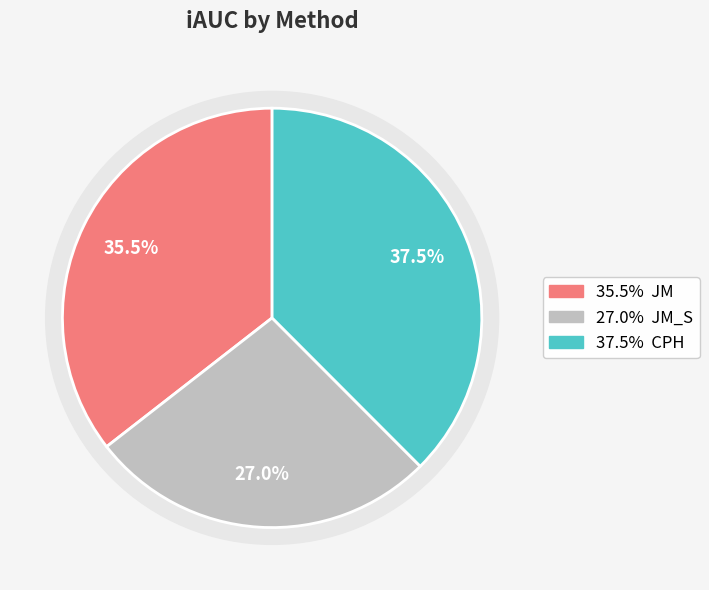

To the nearest percent, what portion does JM represent?

36%